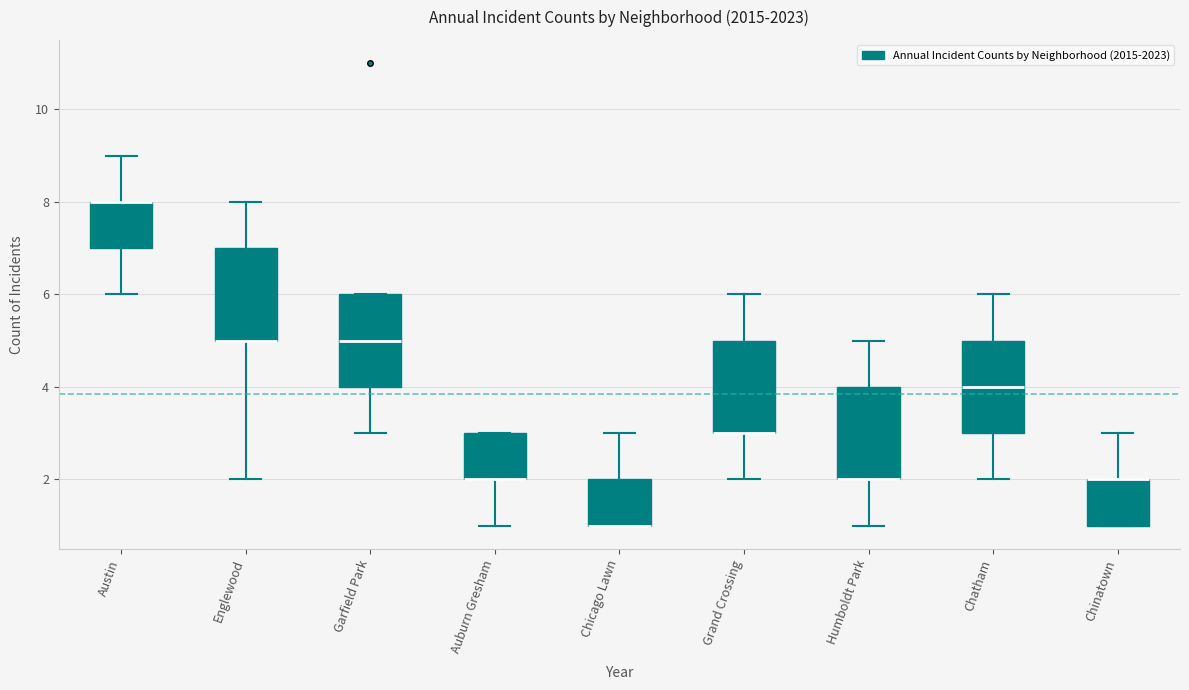

Reading left to right, read every box against the y-axis: the position of its median line, the range the box covers, and the ends of its whiskers. The values are not printed on the chart, so give them approximately, as read against the axis.

Austin: median 8 (drawn on the box's upper edge), box 7 to 8, whiskers 6 to 9
Englewood: median 5 (drawn on the box's lower edge), box 5 to 7, whiskers 2 to 8
Garfield Park: median 5, box 4 to 6, whiskers 3 to 6
Auburn Gresham: median 2 (drawn on the box's lower edge), box 2 to 3, whiskers 1 to 3
Chicago Lawn: median 1 (drawn on the box's lower edge), box 1 to 2, whiskers 1 to 3
Grand Crossing: median 3 (drawn on the box's lower edge), box 3 to 5, whiskers 2 to 6
Humboldt Park: median 2 (drawn on the box's lower edge), box 2 to 4, whiskers 1 to 5
Chatham: median 4, box 3 to 5, whiskers 2 to 6
Chinatown: median 2 (drawn on the box's upper edge), box 1 to 2, whiskers 1 to 3